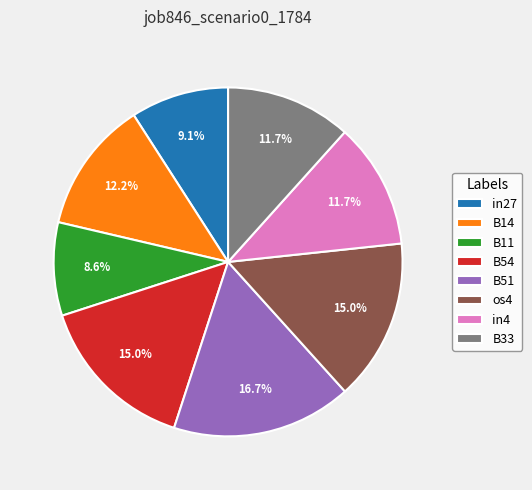

Is it true that in27 is 15% of the pie?

False